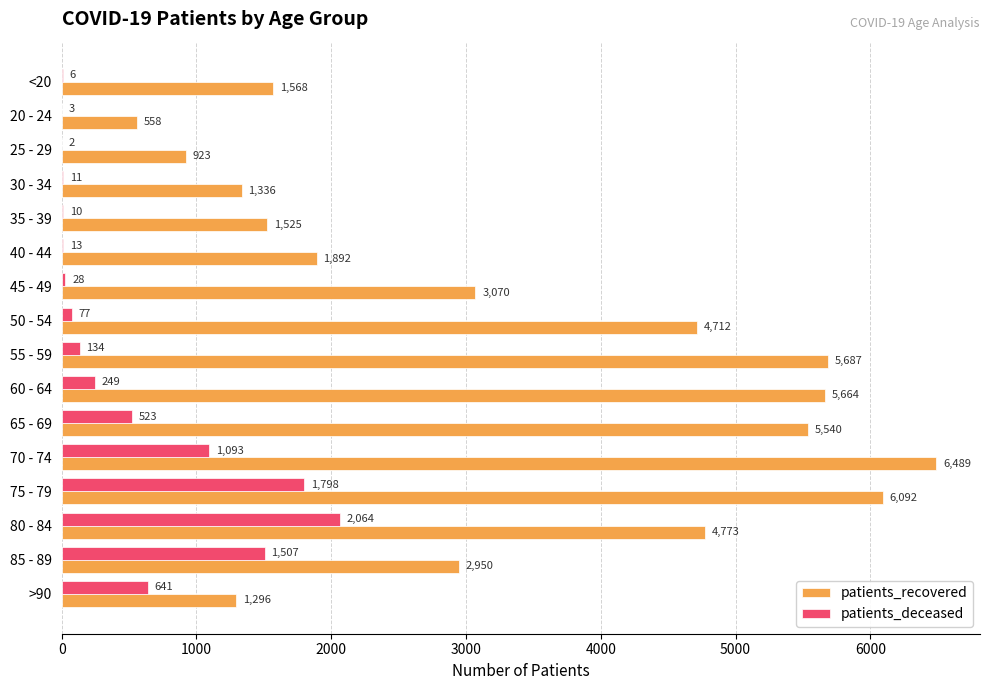

Where is patients_recovered nearest to the value 3523?

45 - 49